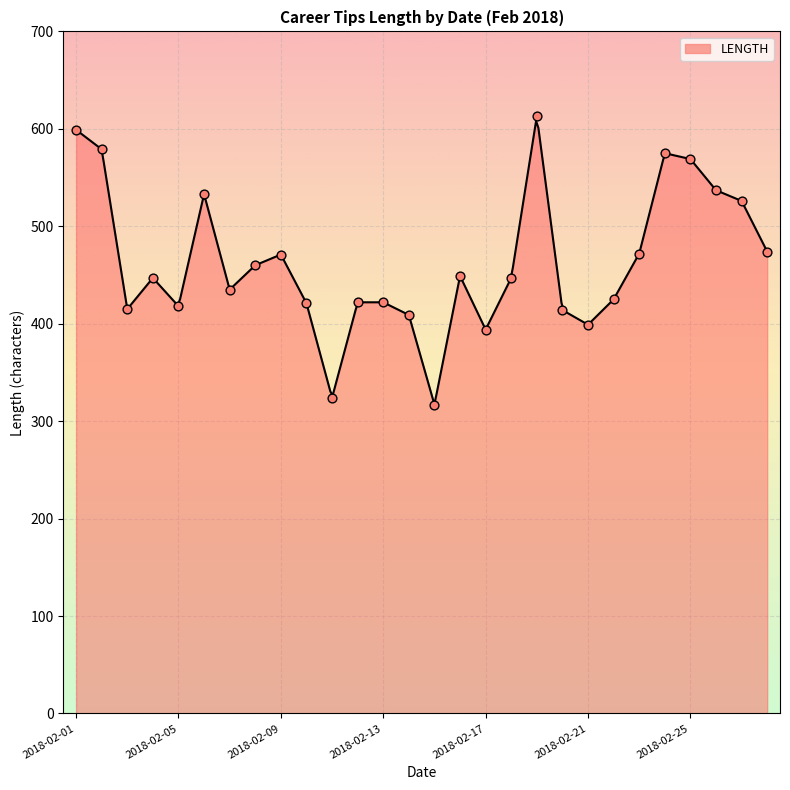

Approximately how many times larger is the value at 2018-02-10 compared to 2018-02-13?

1.0